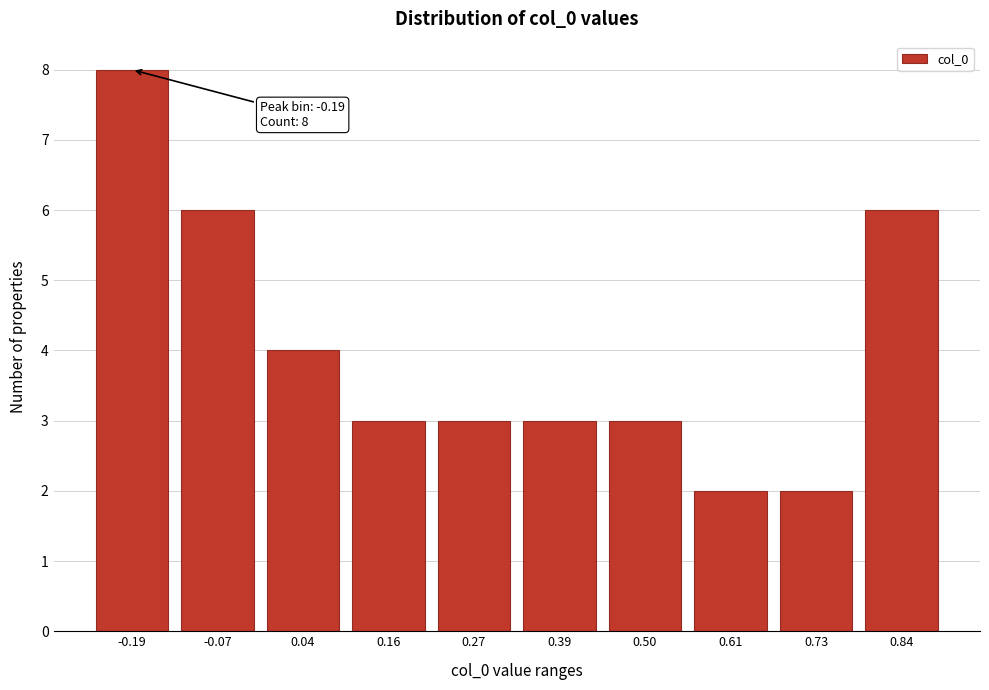

Reading left to right, what are all the values shown in this chart?

-0.19=8	-0.07=6	0.04=4	0.16=3	0.27=3	0.39=3	0.50=3	0.61=2	0.73=2	0.84=6